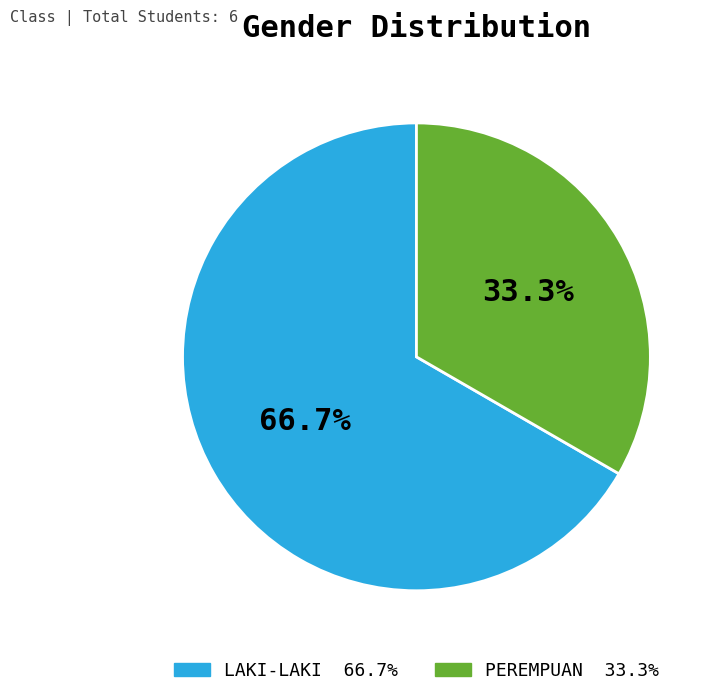

Which has a higher value, LAKI-LAKI or PEREMPUAN?

LAKI-LAKI